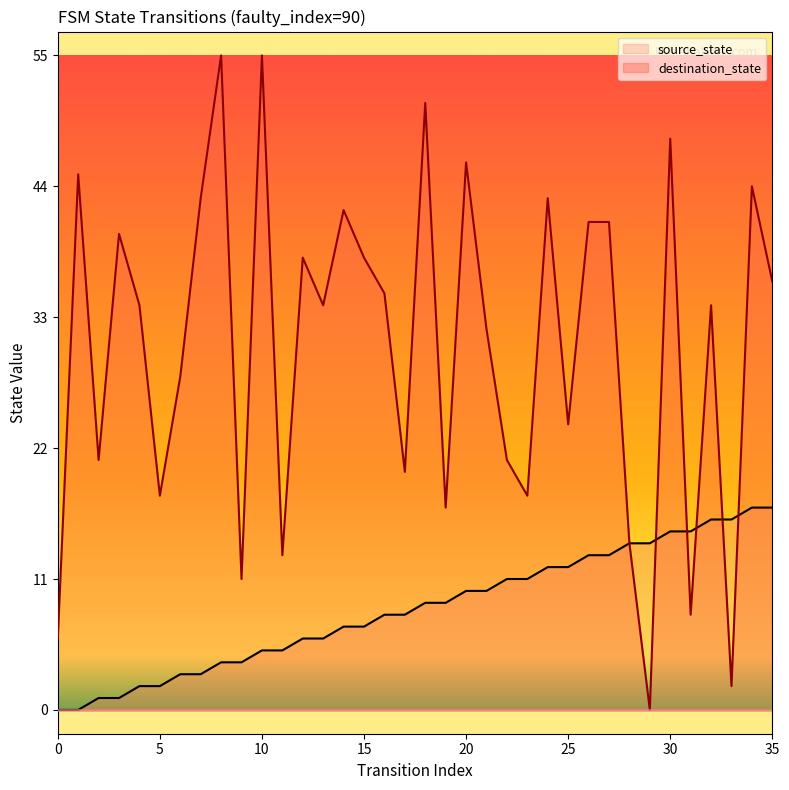

At how many categories does at least one series exceed 21?

23